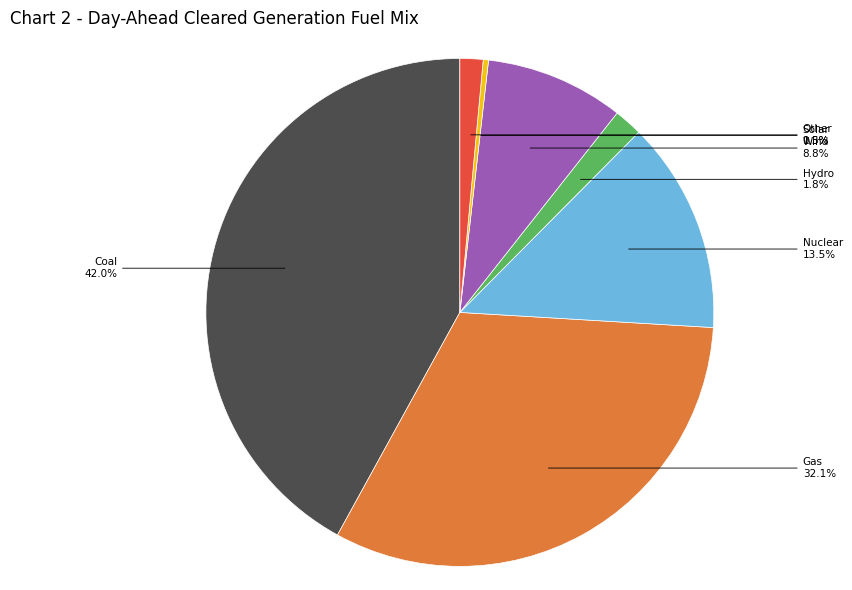

Is there a majority slice in this chart?

No